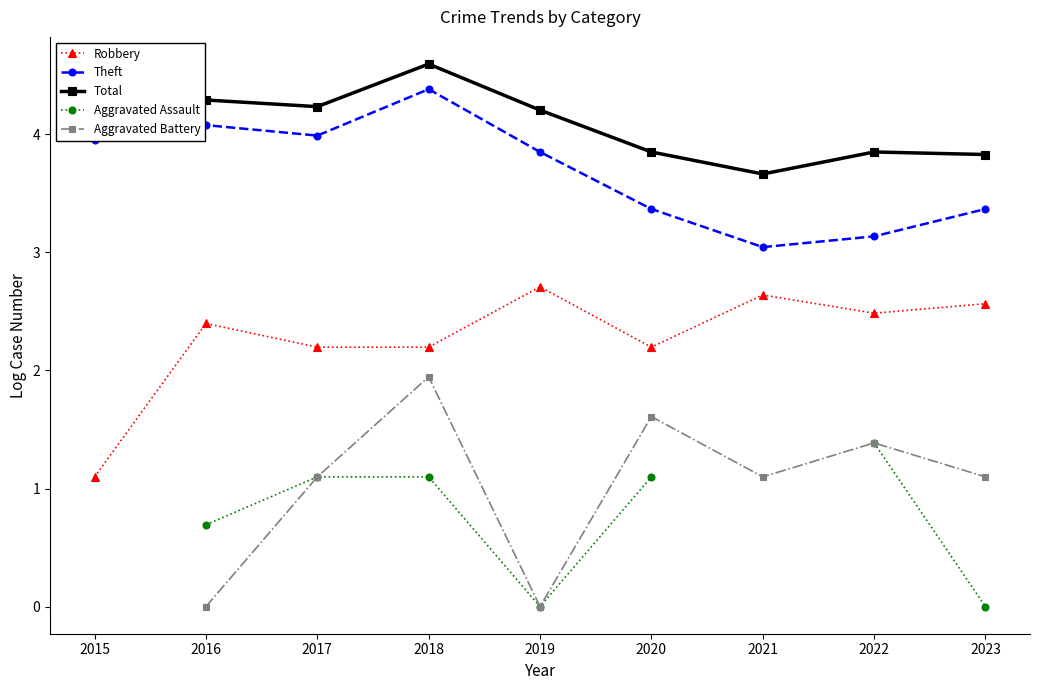

How many lines are shown in the chart?

5